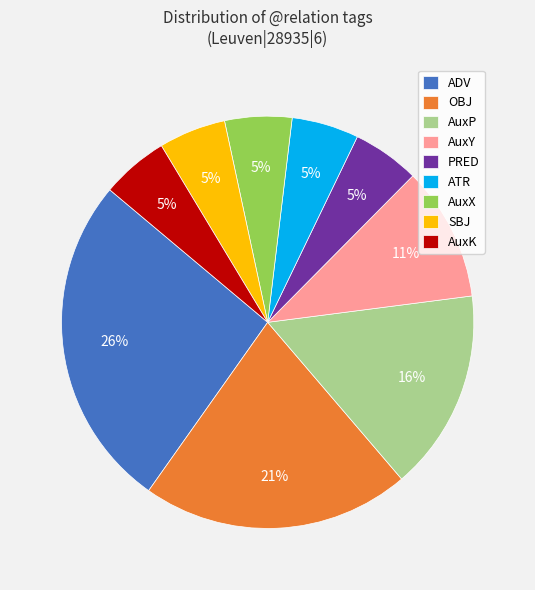

To the nearest percent, what percentage of the pie is SBJ?

5%